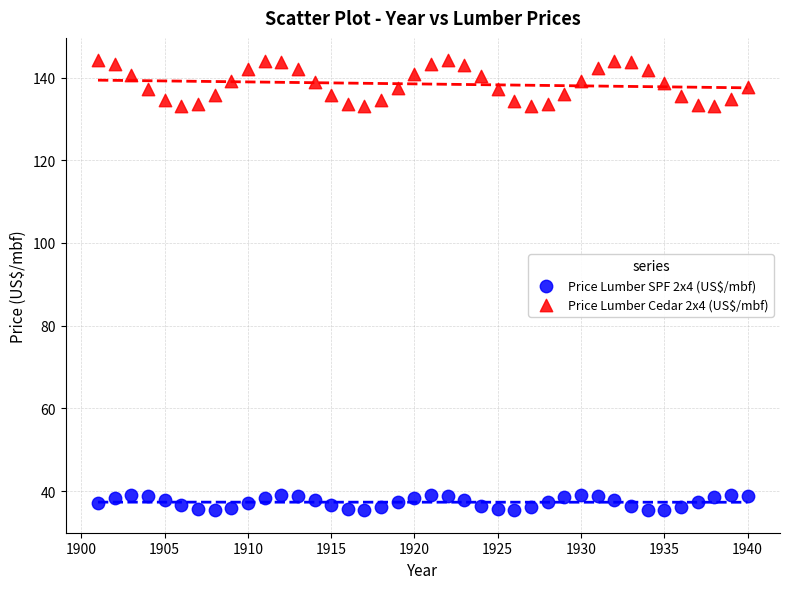

Which series has the widest spread of Y values?

Price Lumber Cedar 2x4 (US$/mbf)